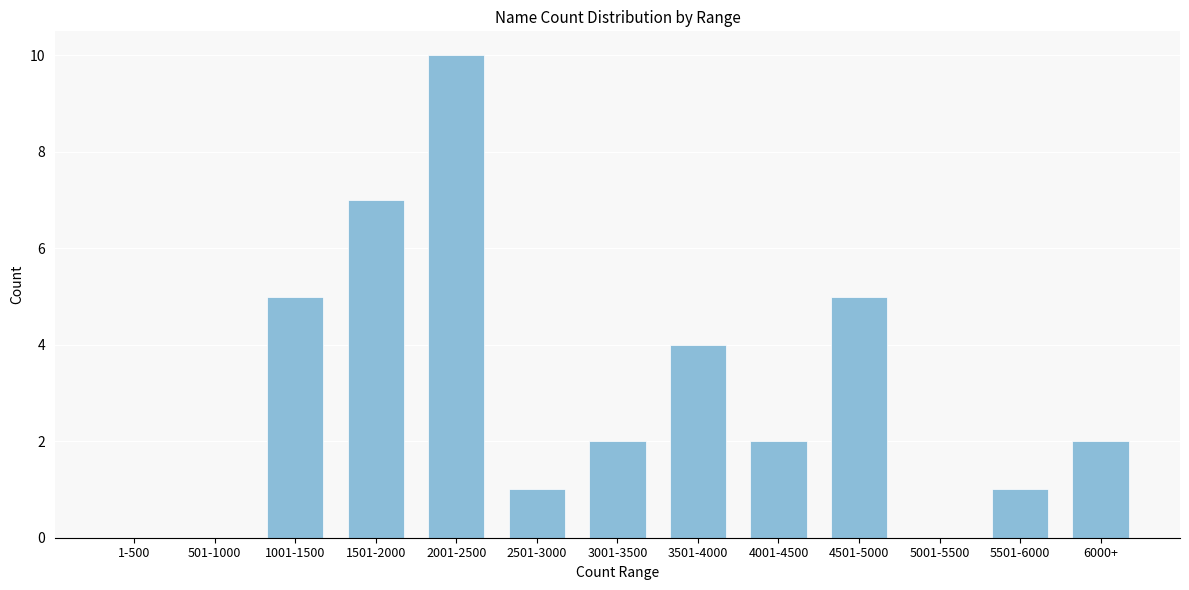

Reading left to right, transcribe all the data shown in this chart.

1-500=0	501-1000=0	1001-1500=5	1501-2000=7	2001-2500=10	2501-3000=1	3001-3500=2	3501-4000=4	4001-4500=2	4501-5000=5	5001-5500=0	5501-6000=1	6000+=2